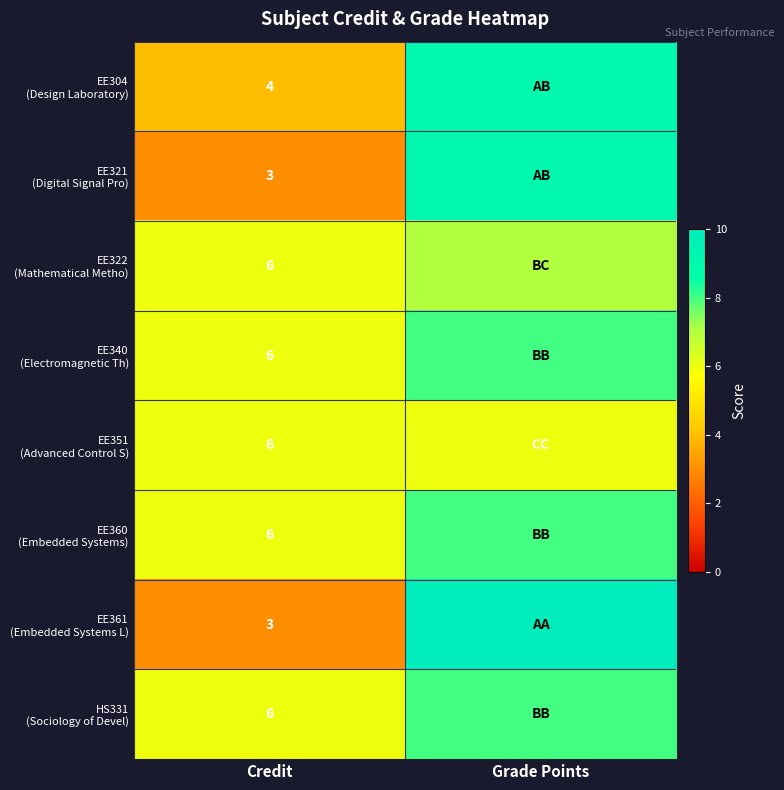

Is the value of EE322 (Mathematical Metho) at Credit greater than the value of EE351 (Advanced Control S) at Credit?

No